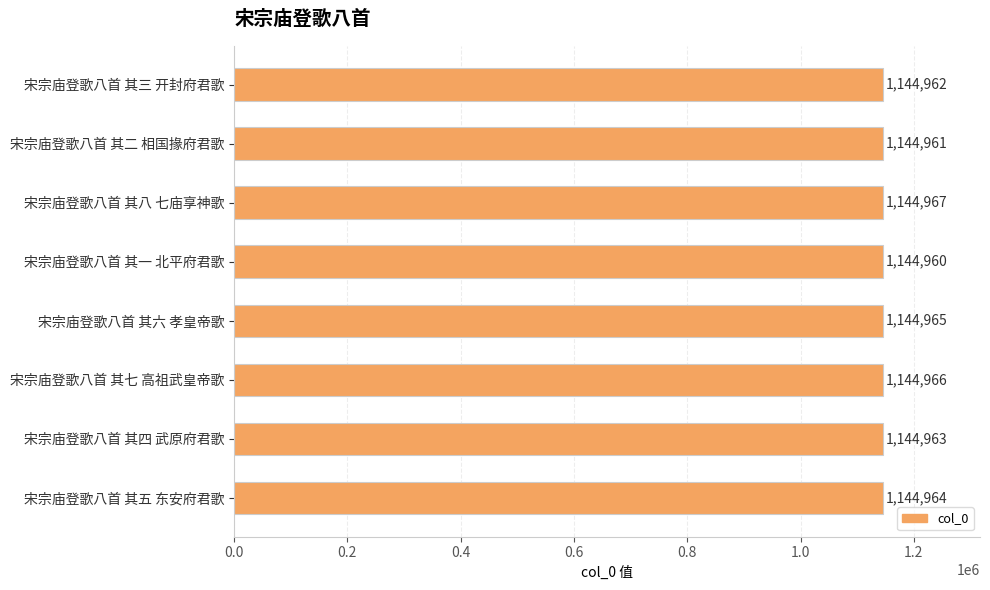

Rank the categories by value from highest to lowest.

宋宗庙登歌八首 其八 七庙享神歌, 宋宗庙登歌八首 其七 高祖武皇帝歌, 宋宗庙登歌八首 其六 孝皇帝歌, 宋宗庙登歌八首 其五 东安府君歌, 宋宗庙登歌八首 其四 武原府君歌, 宋宗庙登歌八首 其三 开封府君歌, 宋宗庙登歌八首 其二 相国掾府君歌, 宋宗庙登歌八首 其一 北平府君歌